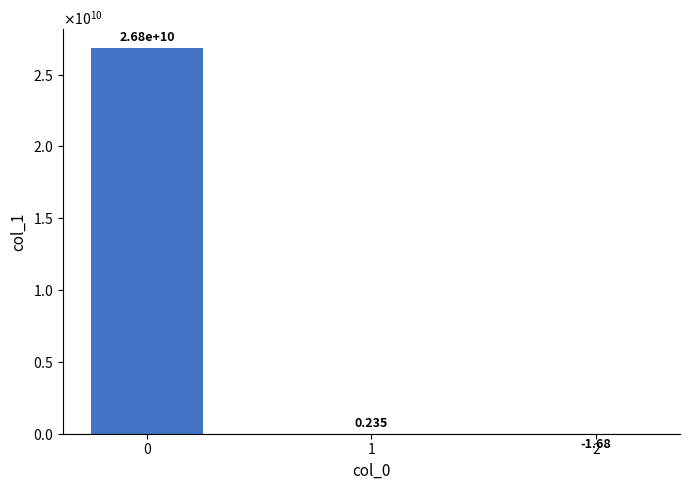

What is the change in value from 0 to 1?

-26828488135.3